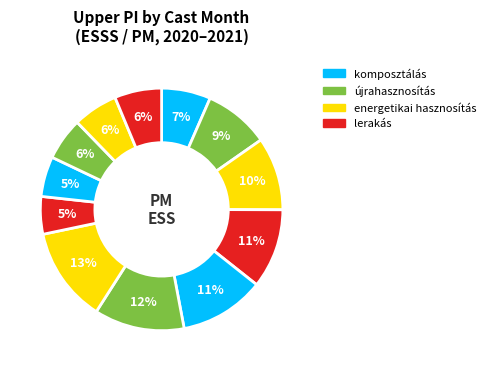

Is there any slice that represents more than half of the pie?

No